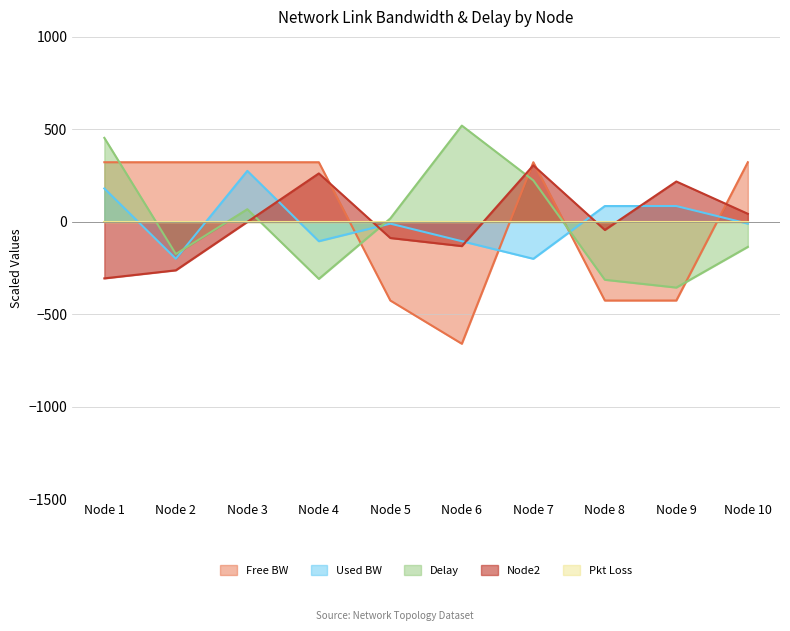

Which label corresponds to the smallest value in the chart?

Node 6